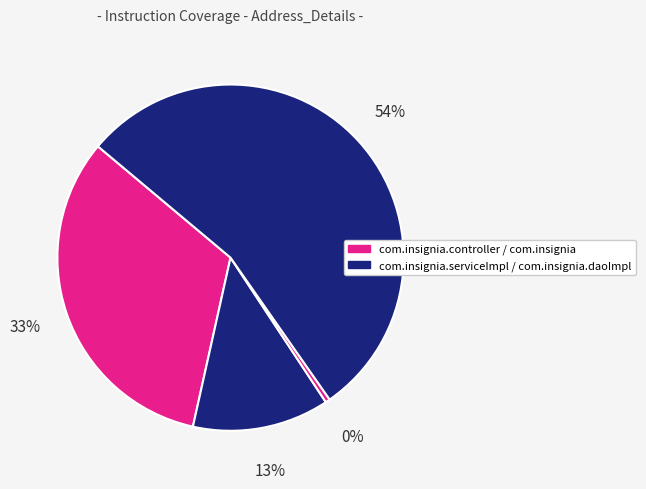

How many slices are in this pie chart?

4